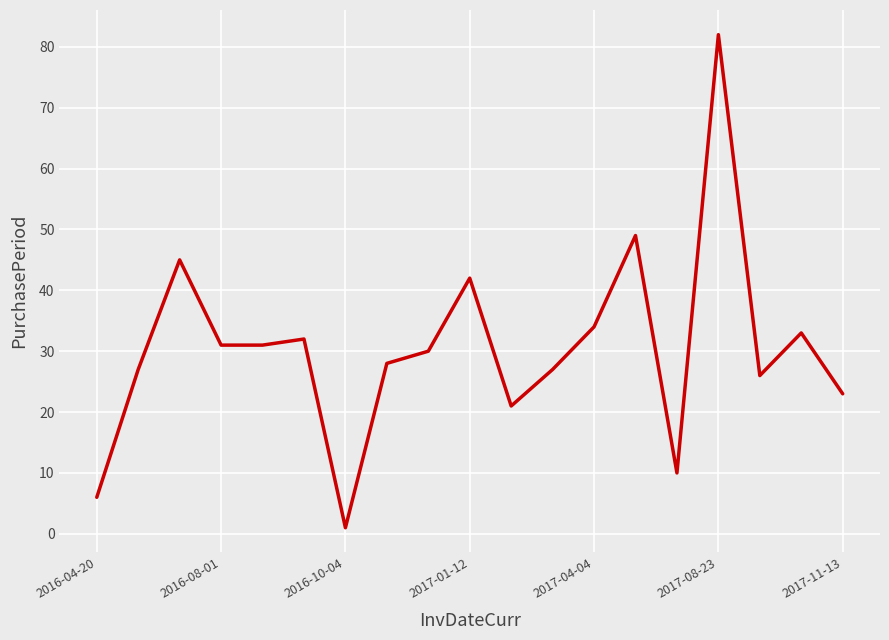

What is the difference between the maximum and minimum values?

81